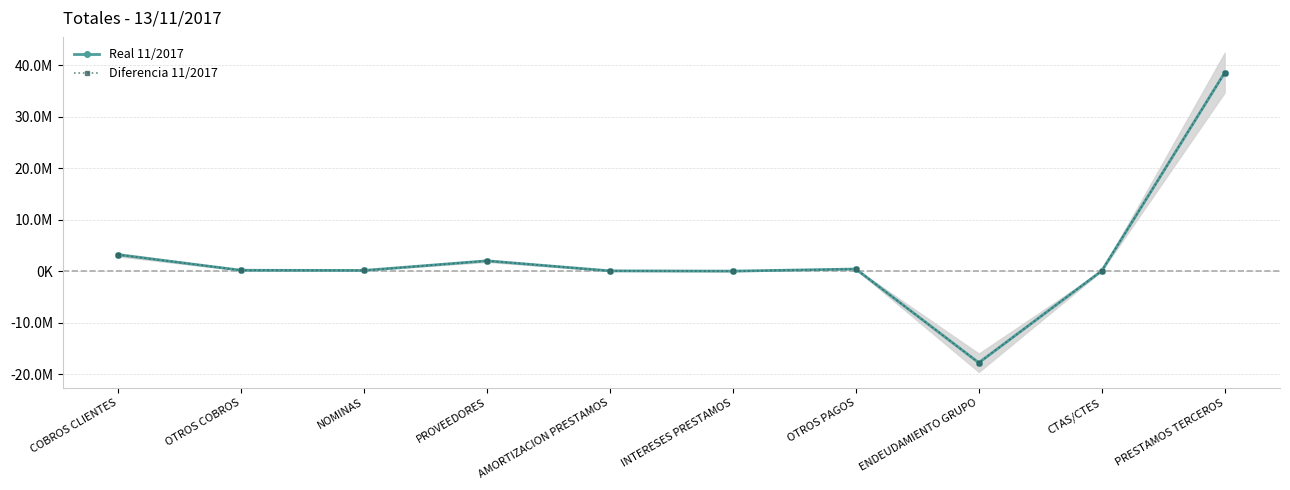

Where is Diferencia 11/2017 nearest to the value 10380210?

COBROS CLIENTES